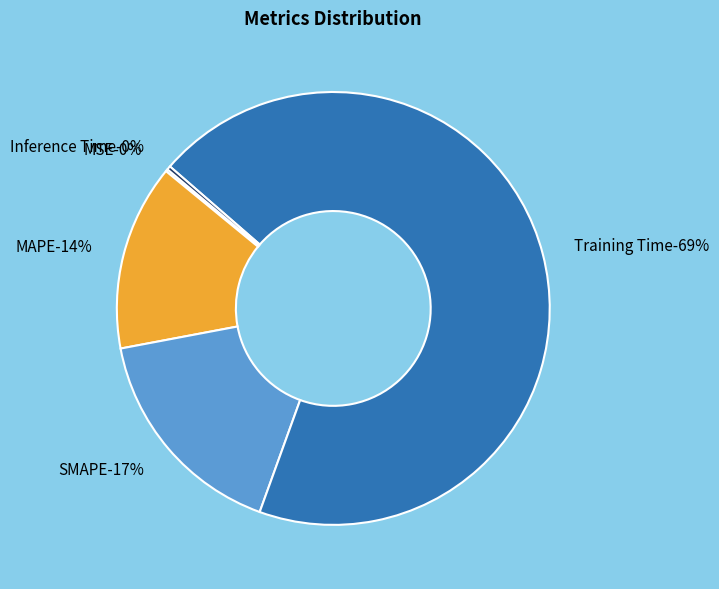

Which slice is the largest?

Training Time